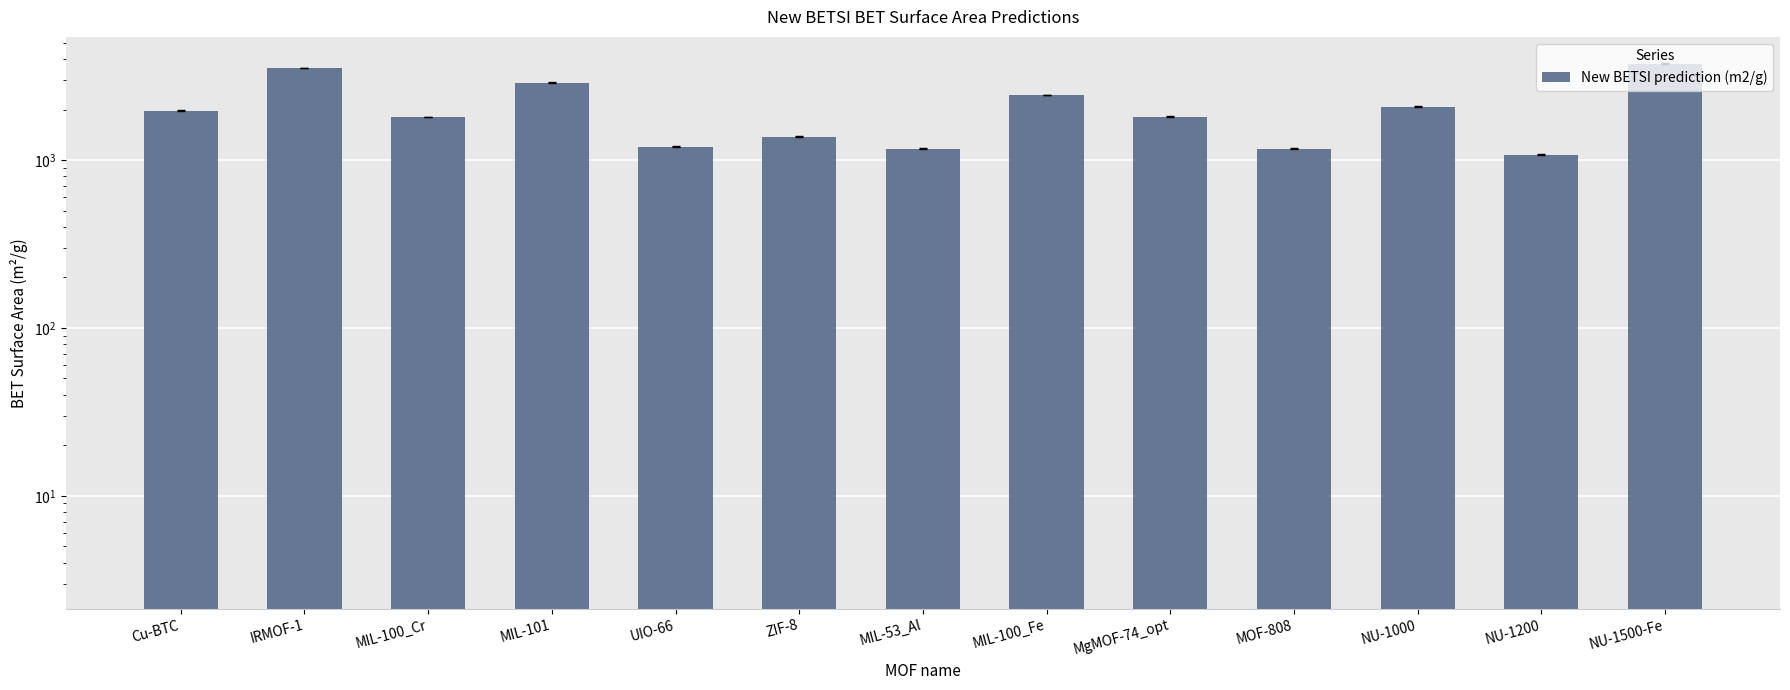

What is the label of the 1st bar from the left?

Cu-BTC